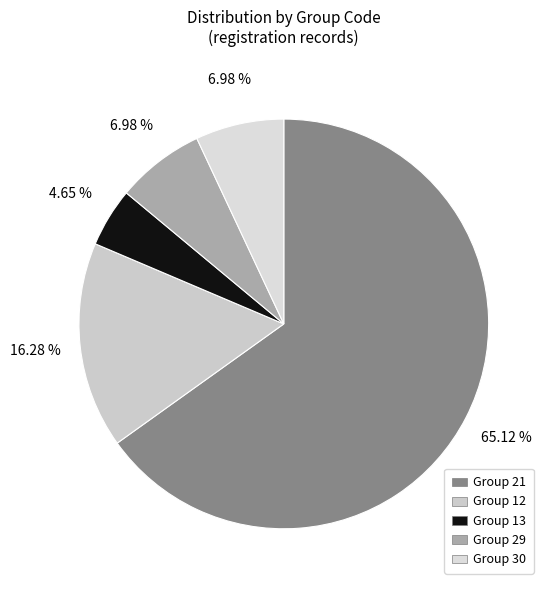

To the nearest percent, what is the average slice percentage?

20%